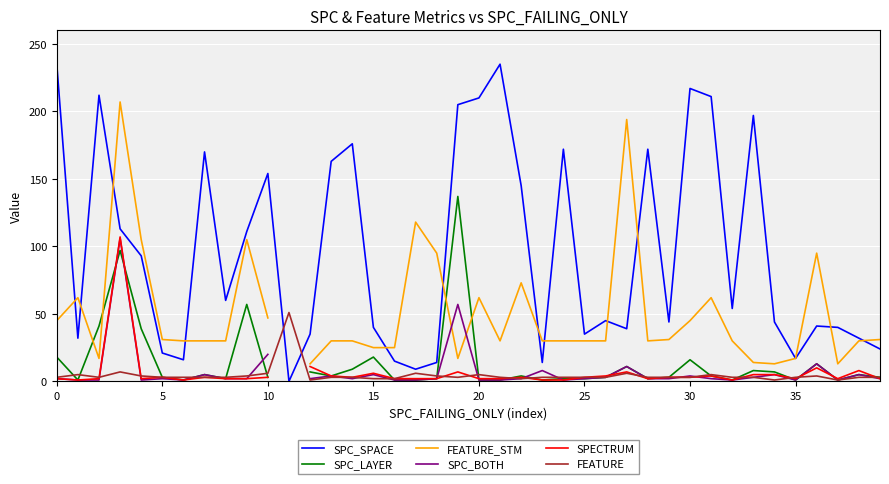

Is it true that FEATURE_STM equals 30.0 at 28?

True